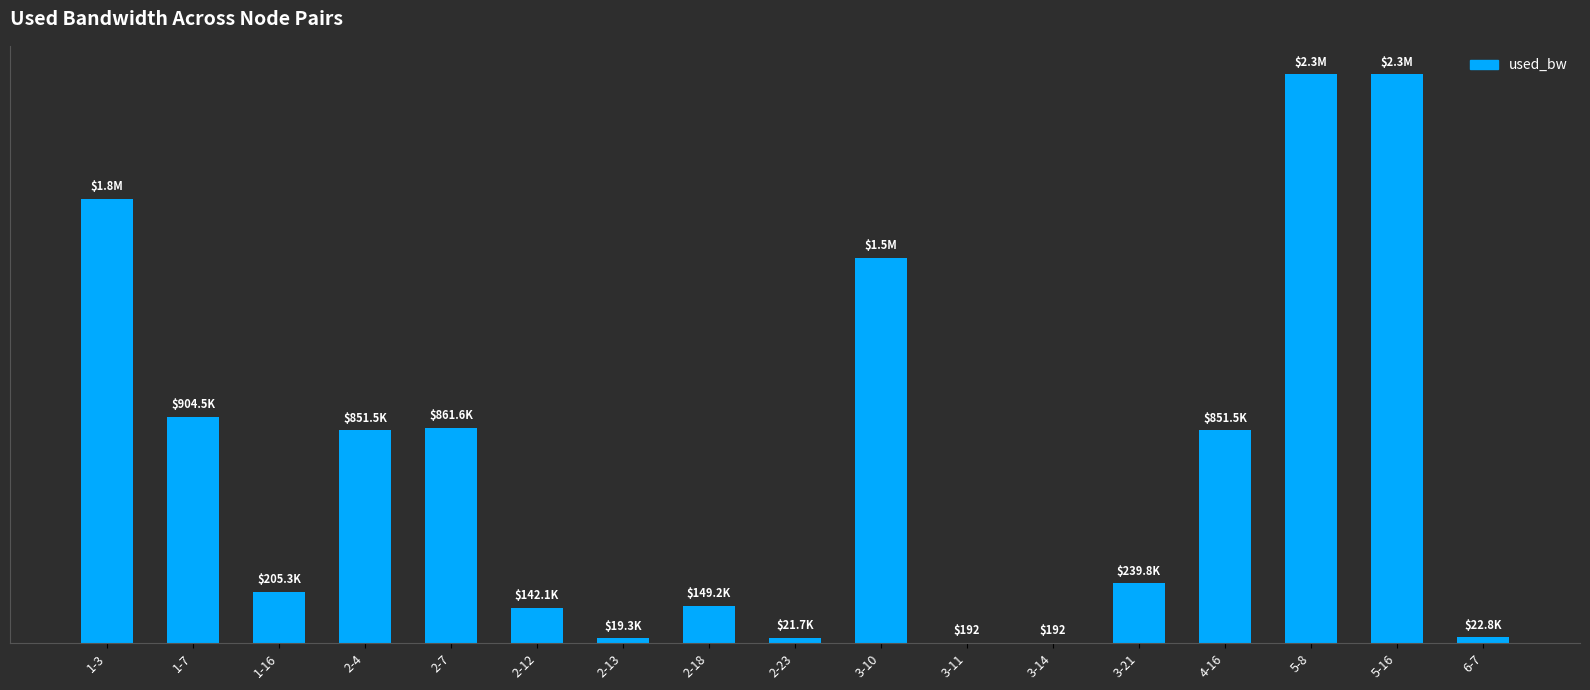

List the labels in order of value, smallest first.

3-11, 3-14, 2-13, 2-23, 6-7, 2-12, 2-18, 1-16, 3-21, 2-4, 4-16, 2-7, 1-7, 3-10, 1-3, 5-16, 5-8